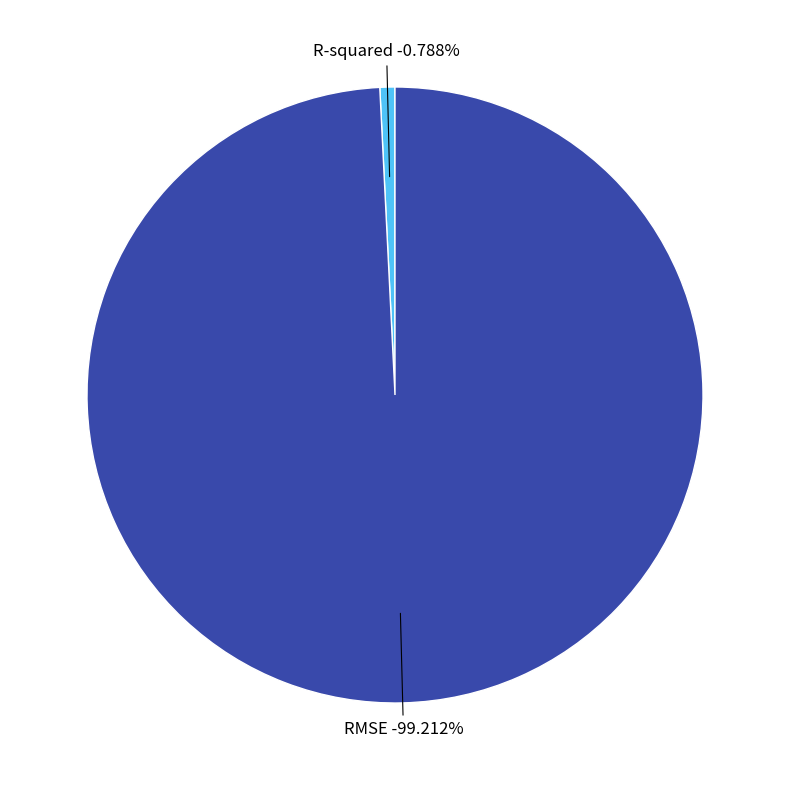

What is the smallest slice in the pie chart?

R-squared